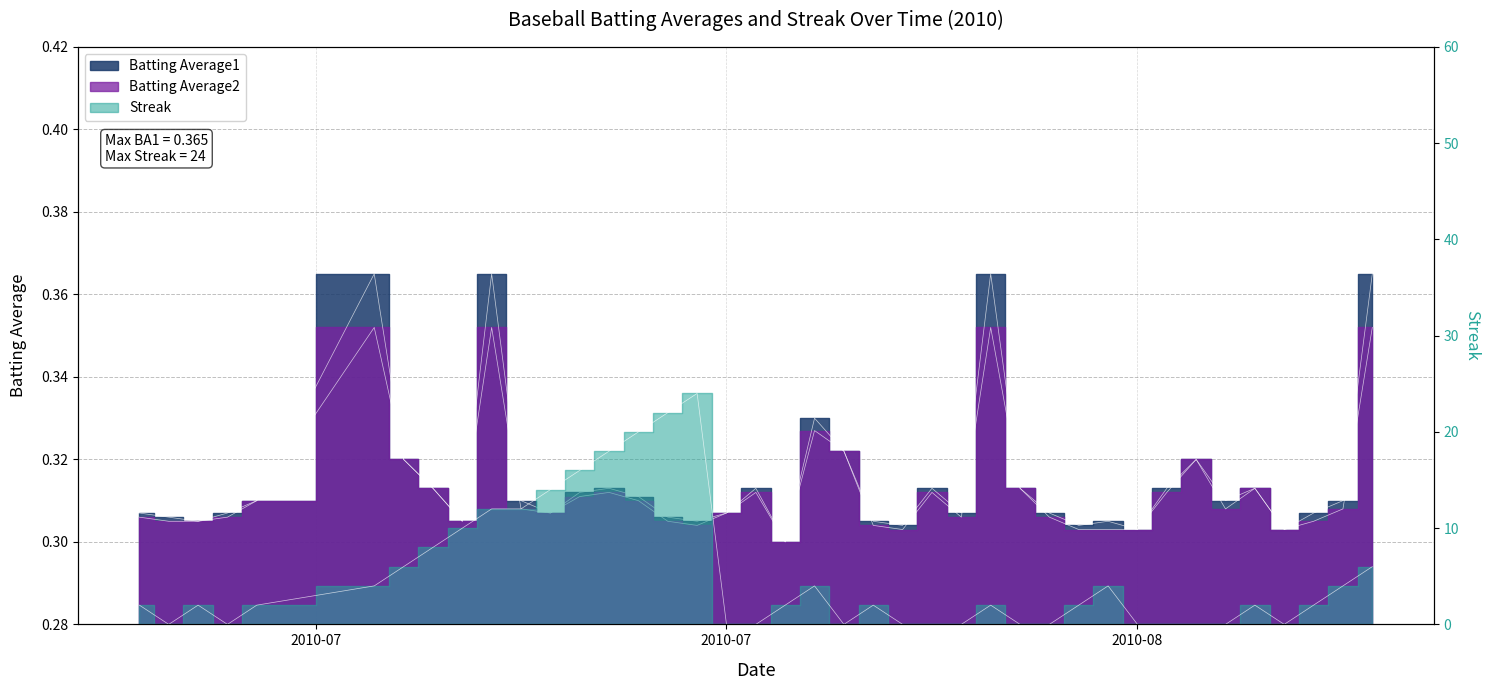

Between which two adjacent categories do Streak and Batting Average2 first intersect?

2010-07 and 2010-07